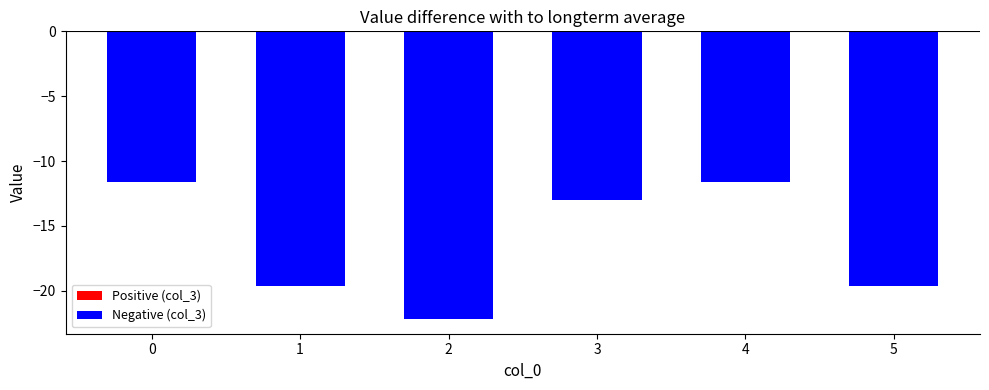

What is the sum of all values?

-97.6